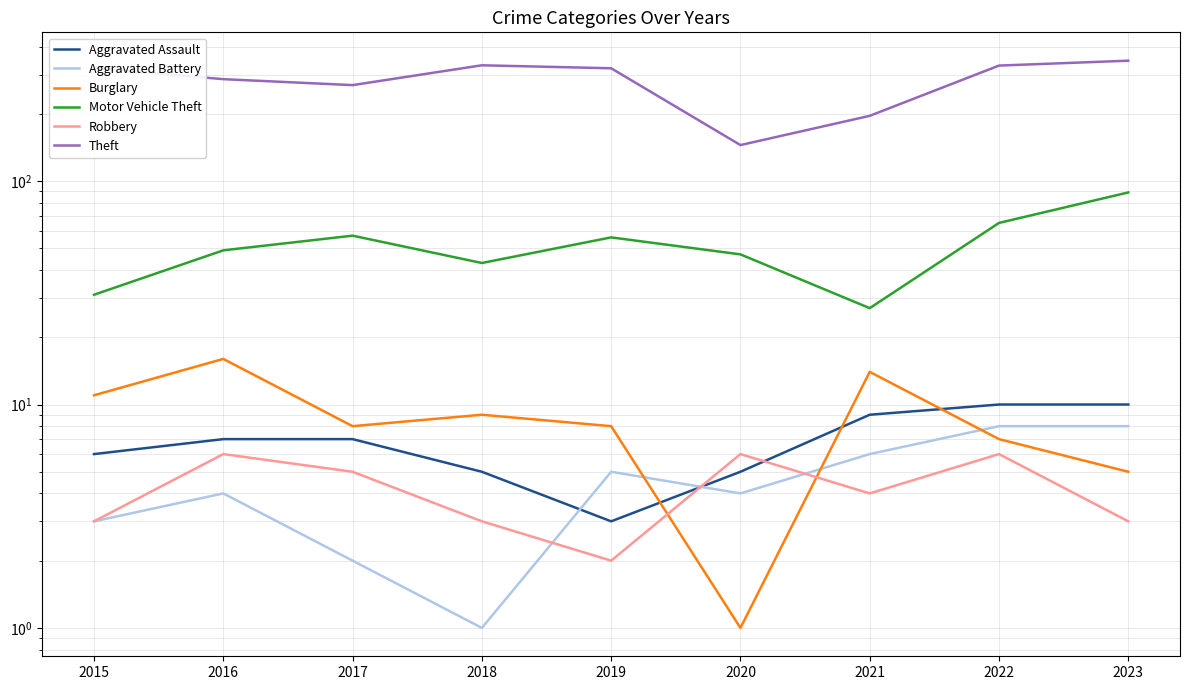

What is the approximate value of Theft at 2023, to the nearest 5?

345